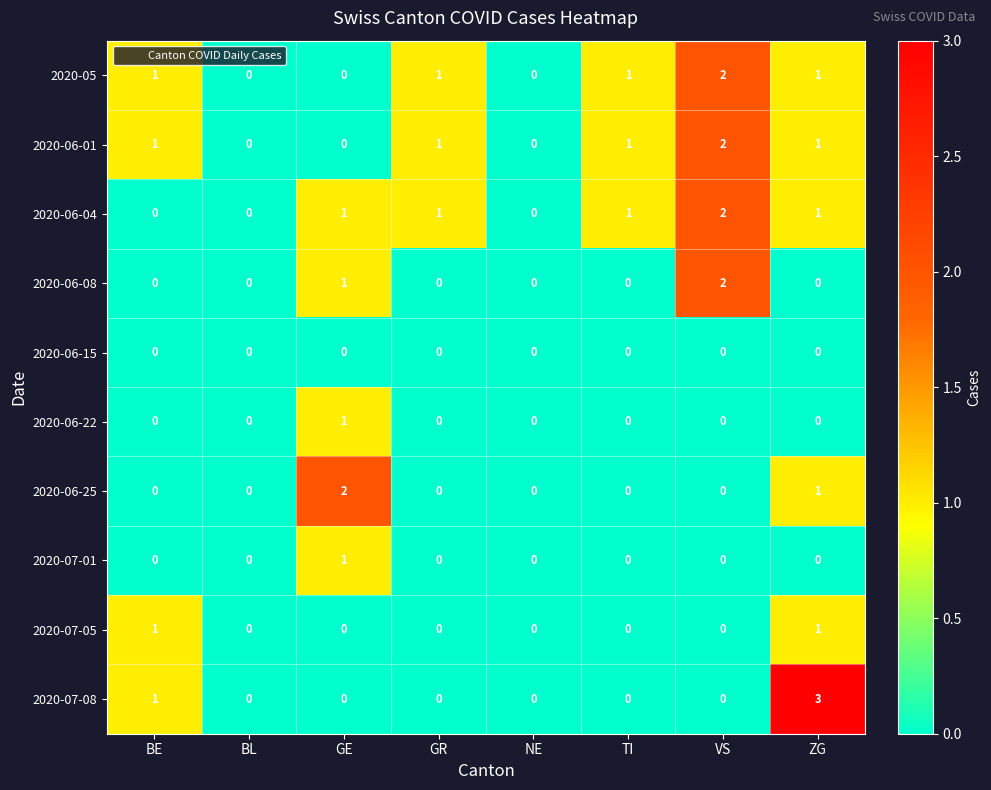

The value of 2020-06-25 at TI is 0. True or false?

True